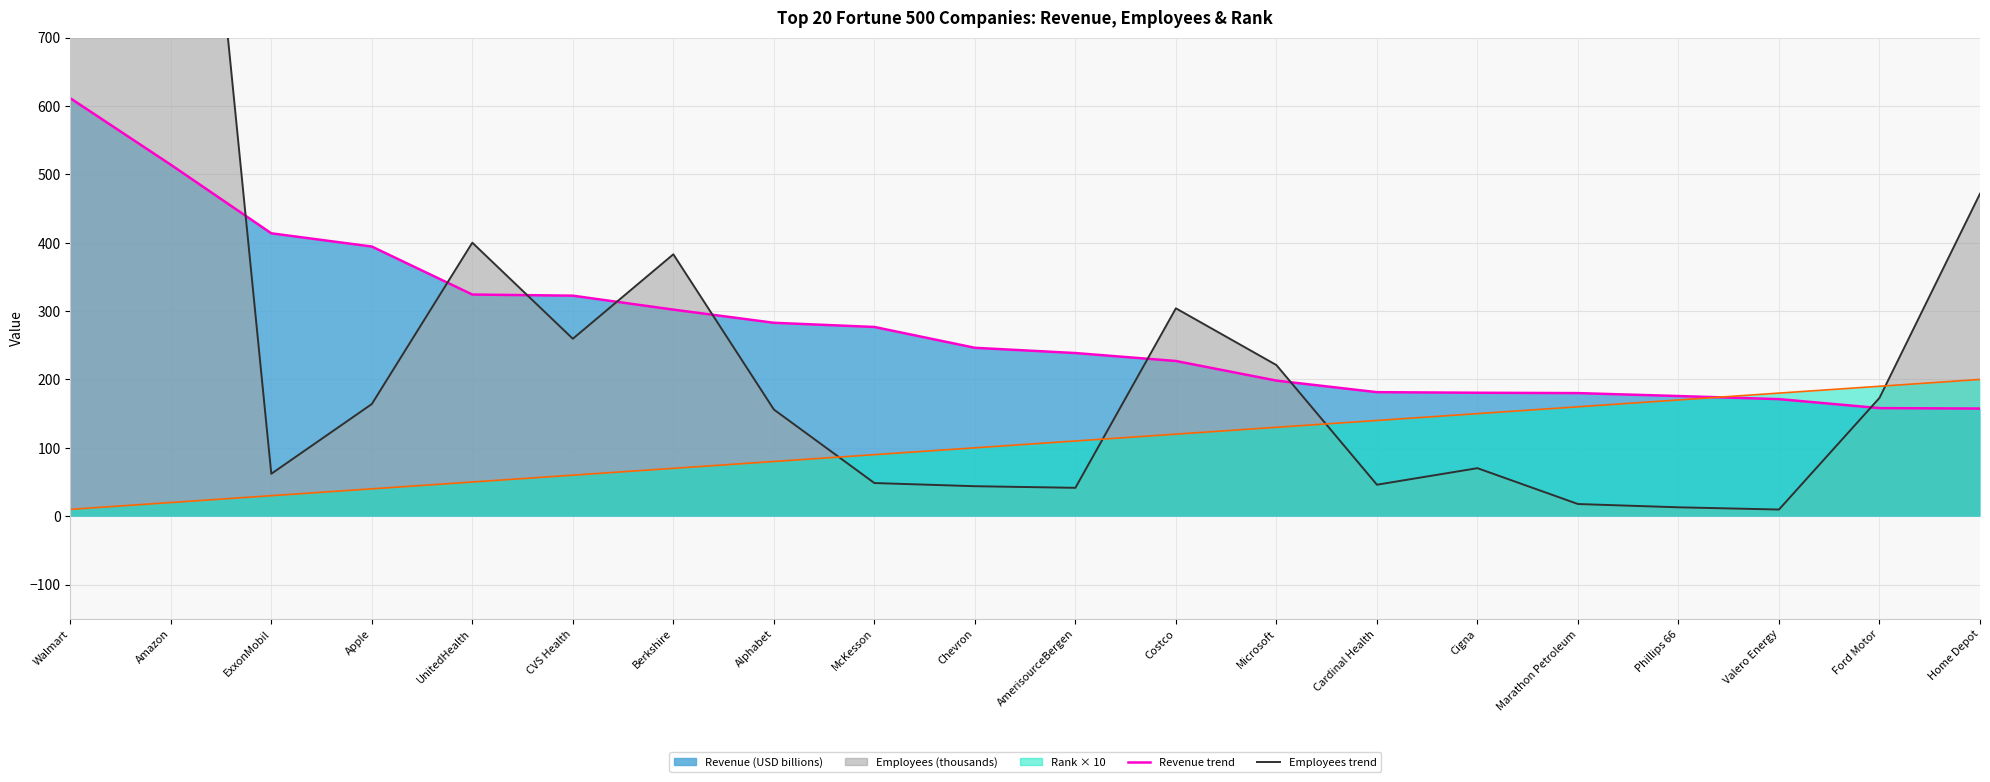

At which category is the sum across all series the highest?

Walmart